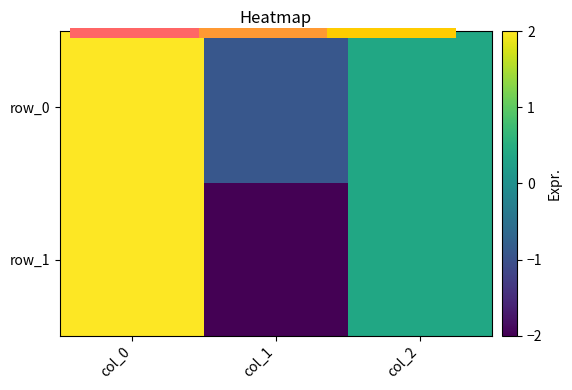

Rank the categories by row_1 value from highest to lowest.

col_0, col_2, col_1